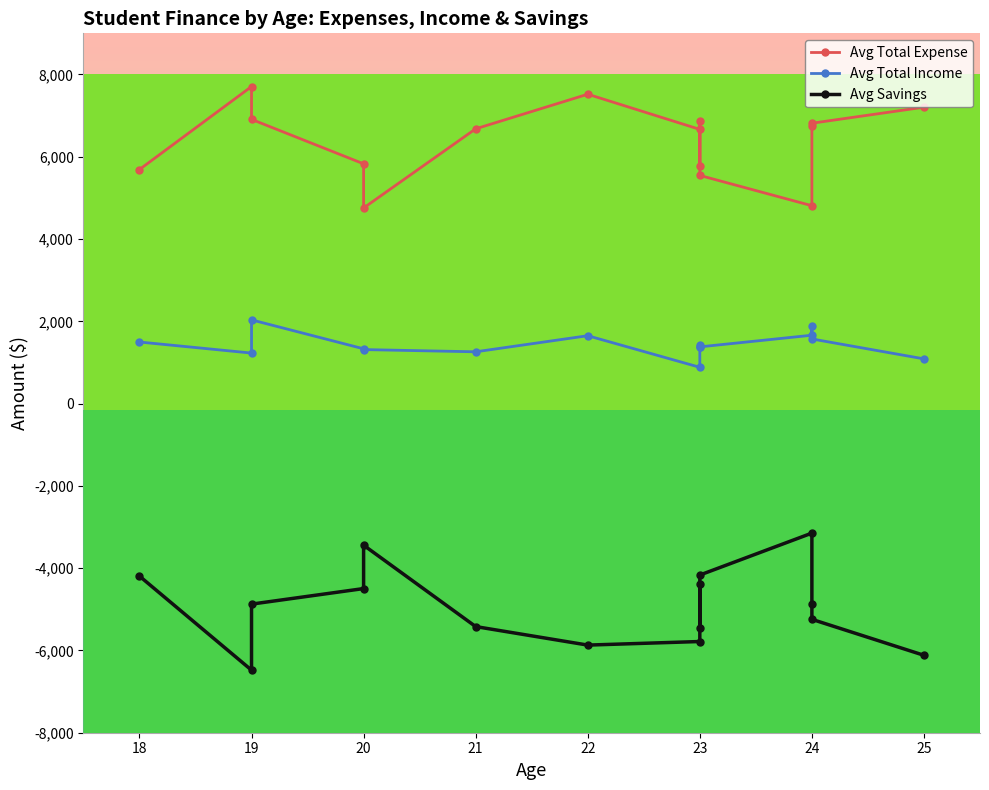

True or false: Avg Savings and Avg Total Expense intersect in this chart.

False